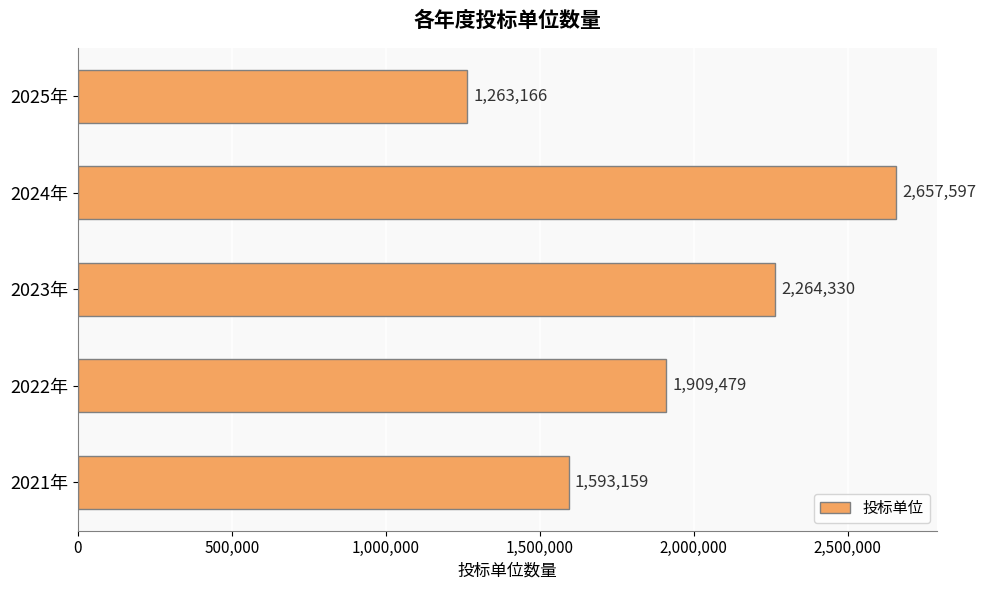

Does the chart contain any negative values?

No